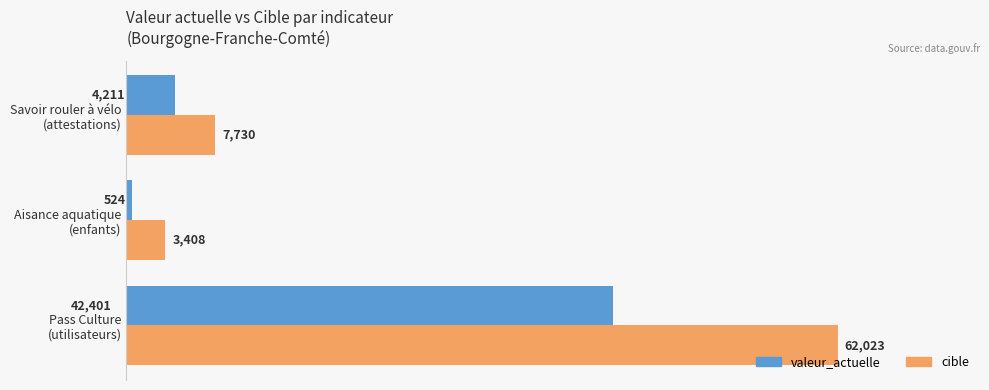

What is the greatest value displayed?

62023